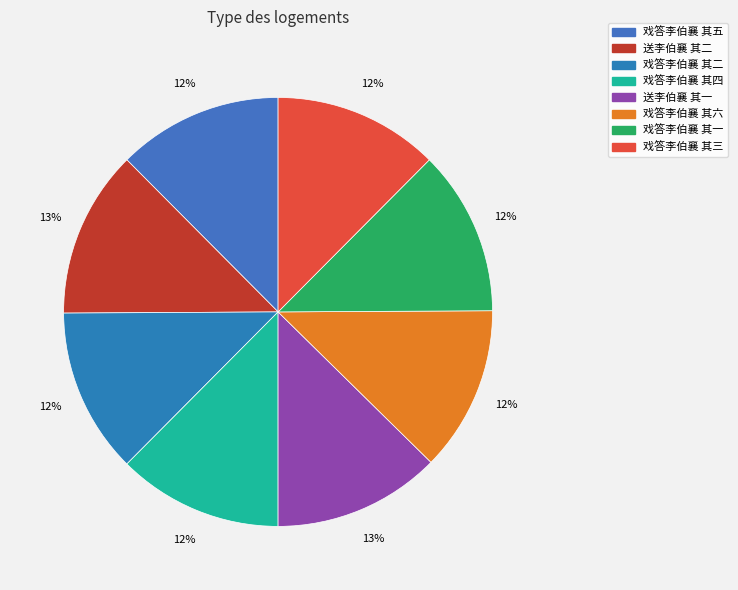

Does any single category account for the majority?

No